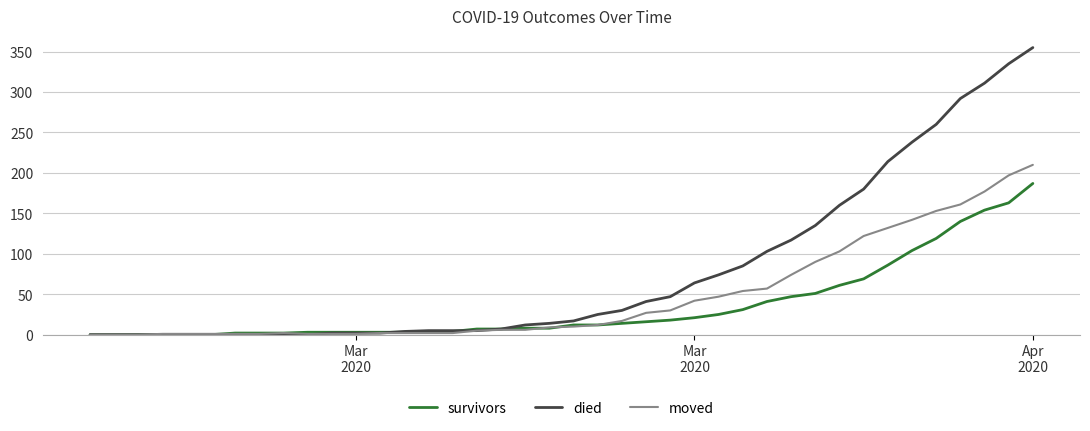

What is the sum of all survivors values?

1429